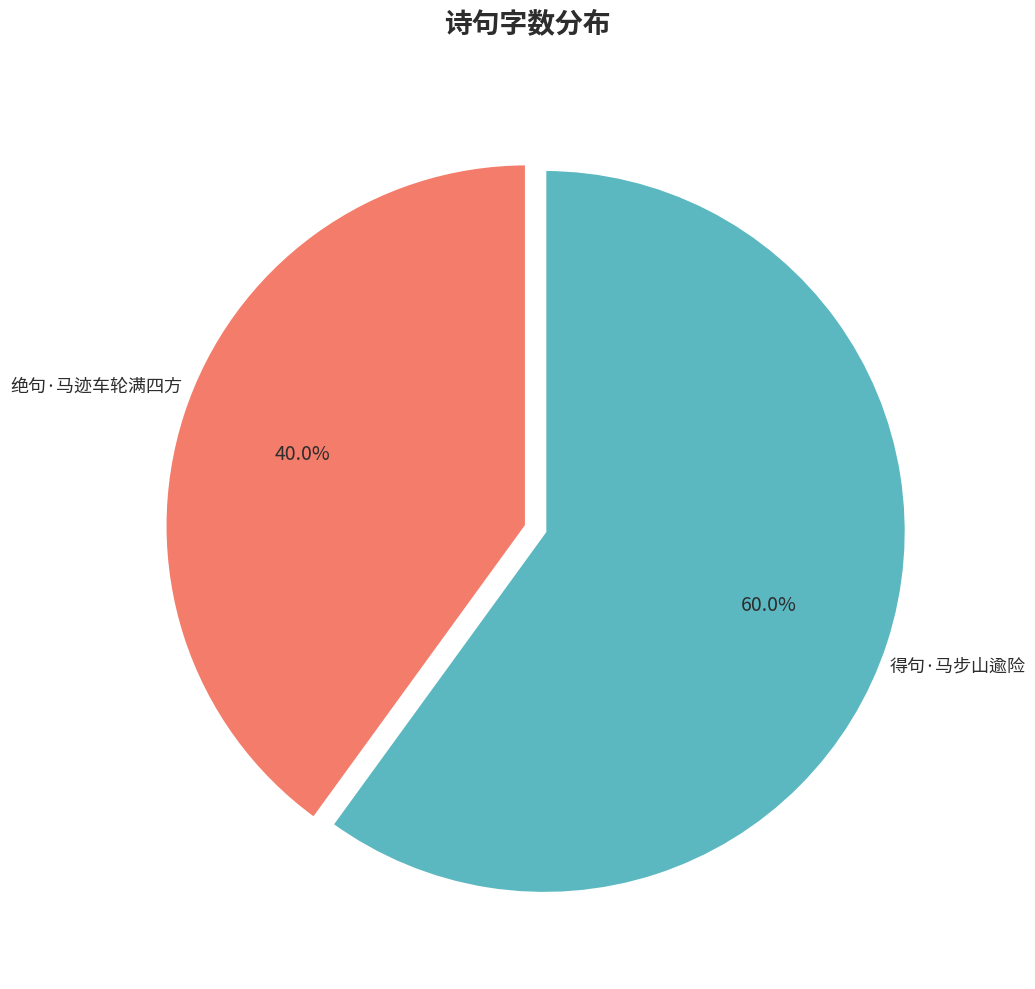

Which slice represents more than half of the pie?

得句·马步山逾险